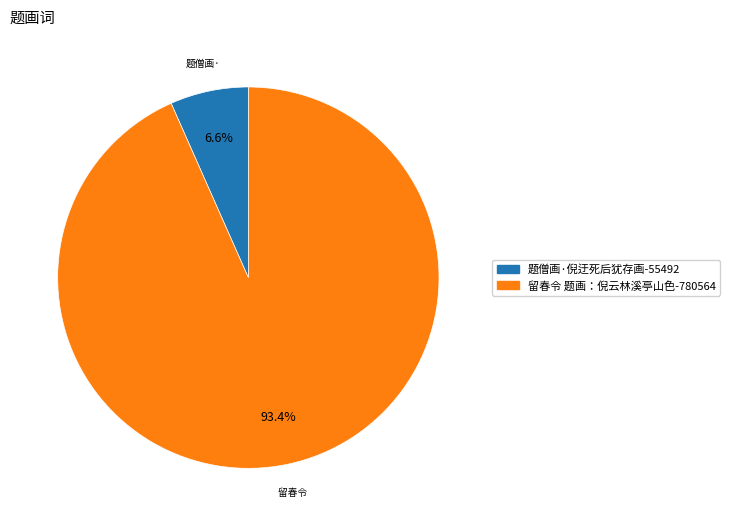

How many slices are in this pie chart?

2